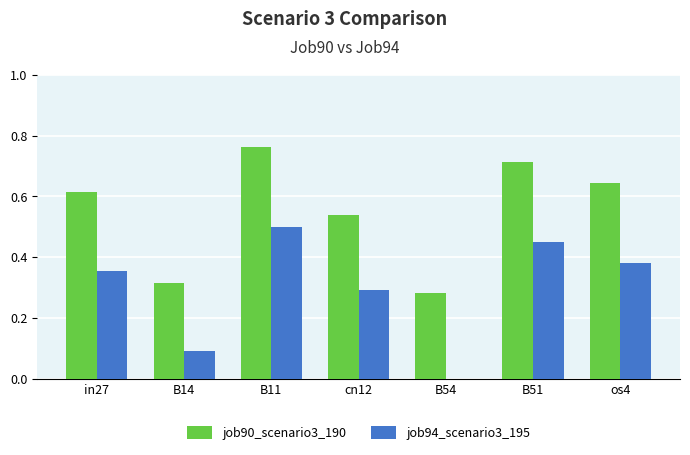

What is the sum of all job90_scenario3_190 values?

3.9